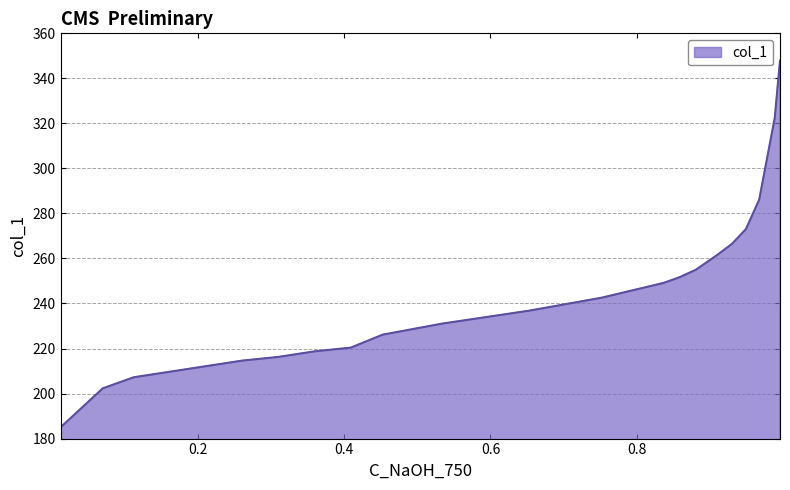

What is the smallest value displayed?

185.0